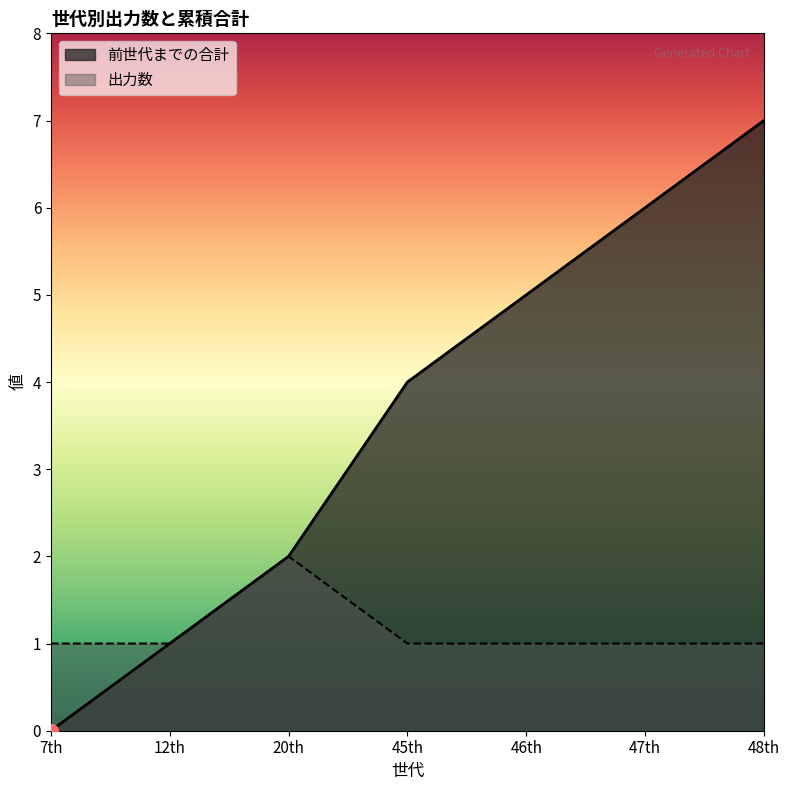

How many lines are shown in the chart?

2